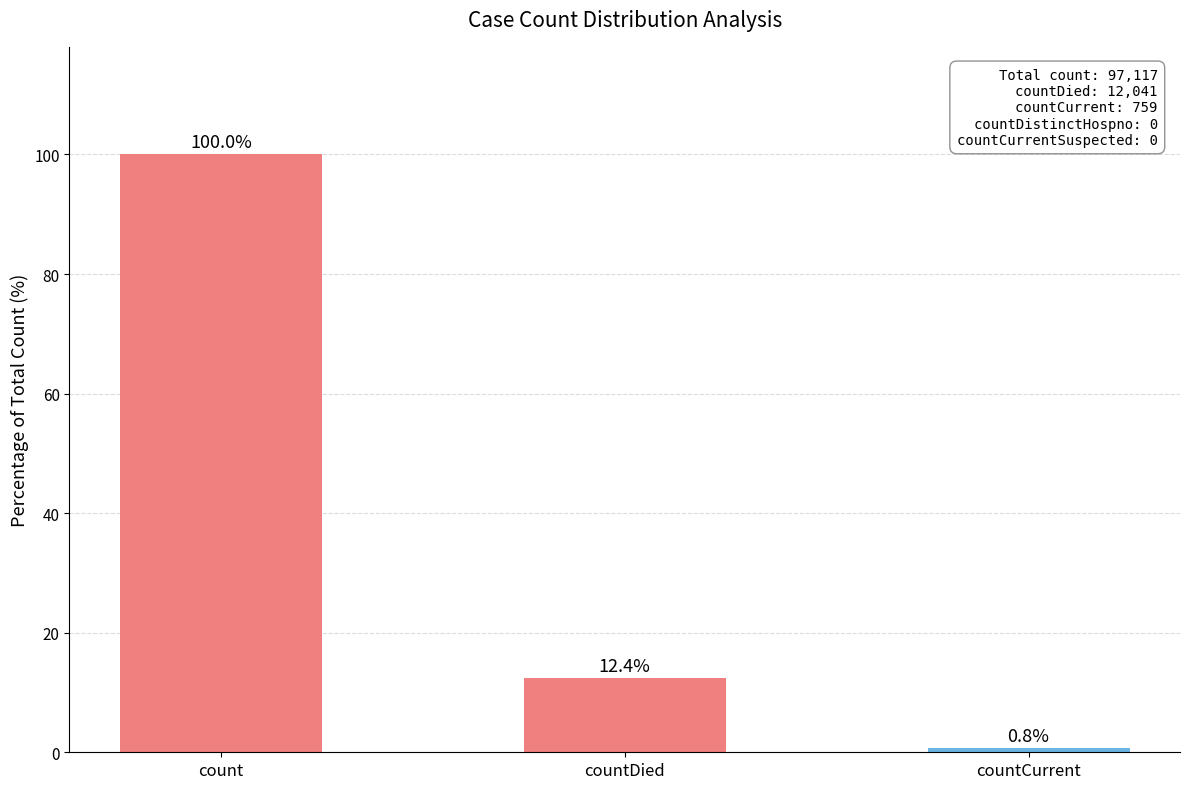

At which category does the chart reach its minimum across all series?

countCurrent